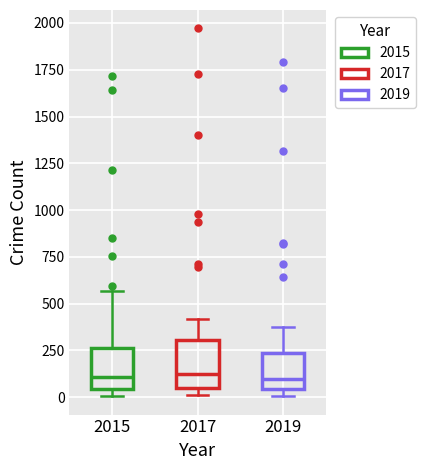

Reading left to right, read every box against the y-axis: the position of its median line, the range the box covers, and the ends of its whiskers. The values are not printed on the chart, so give them approximately, as read against the axis.

2015: median 100, box 50 to 250, whiskers 0 to 550
2017: median 100, box 50 to 300, whiskers 0 to 400
2019: median 100, box 50 to 250, whiskers 0 to 400